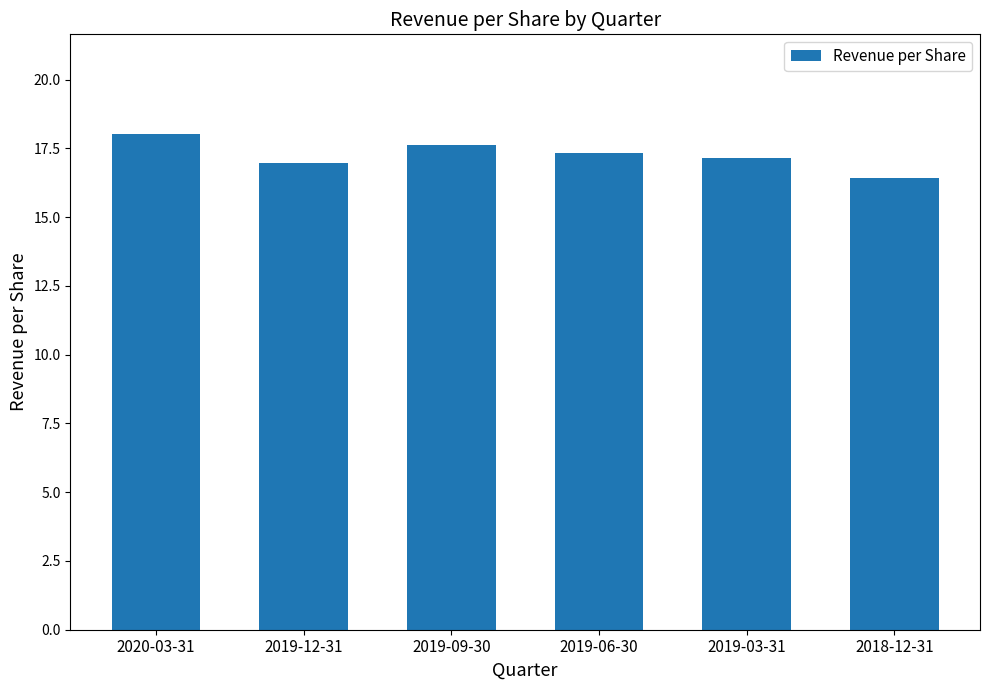

Does the chart contain any negative values?

No